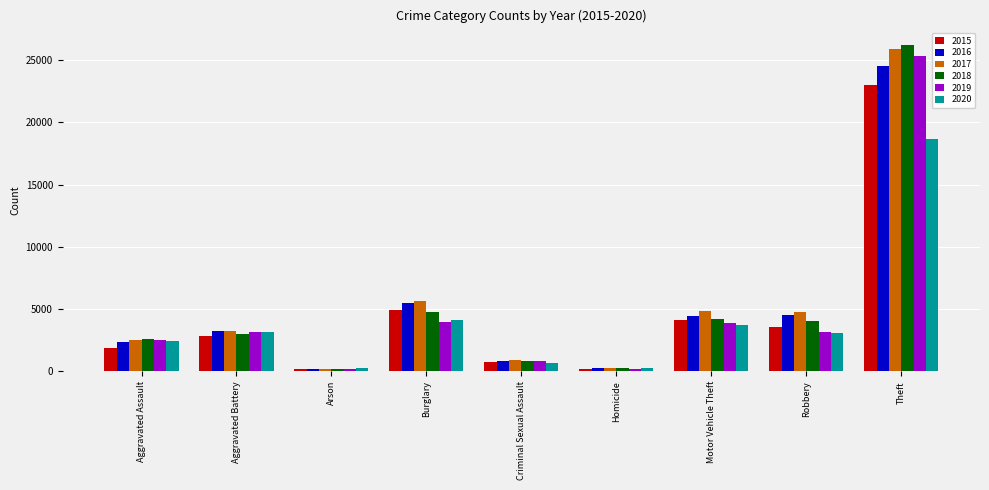

The 2019 series shows 3931 at Burglary. True or false?

True